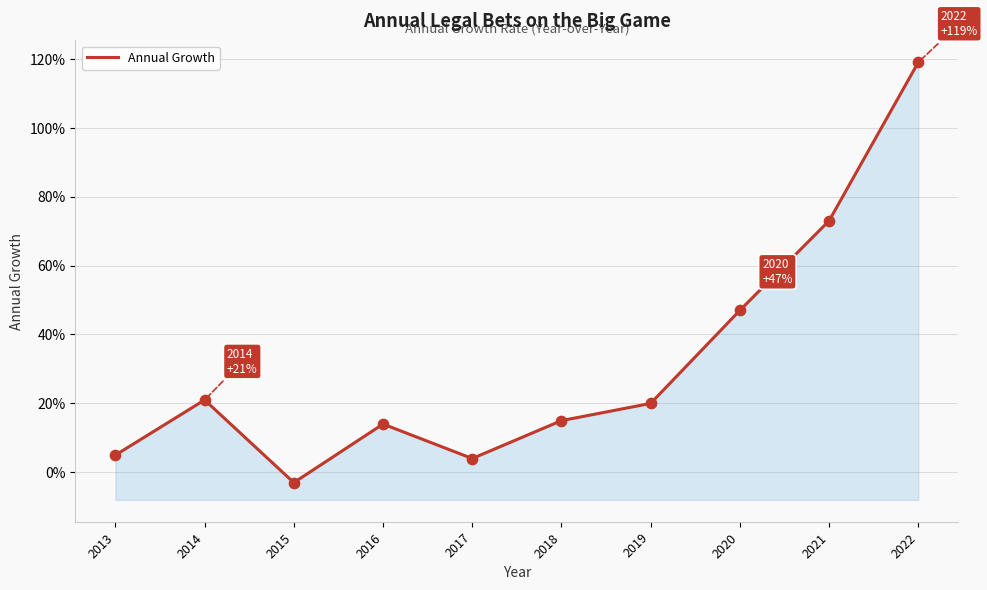

What is the change in value from 2018 to 2020?

+0.3